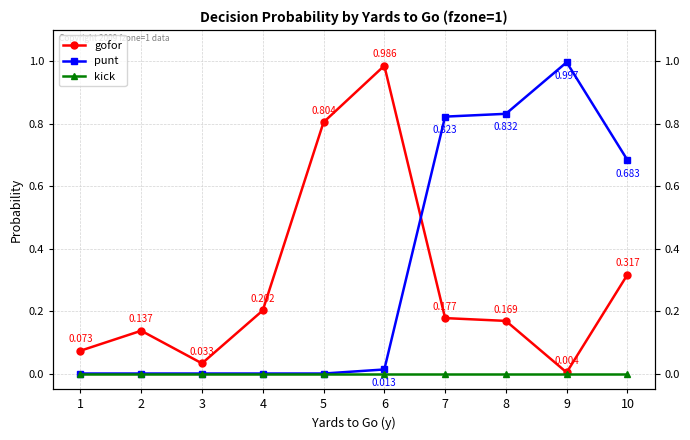

Which series changed the most between 1 and 6?

gofor